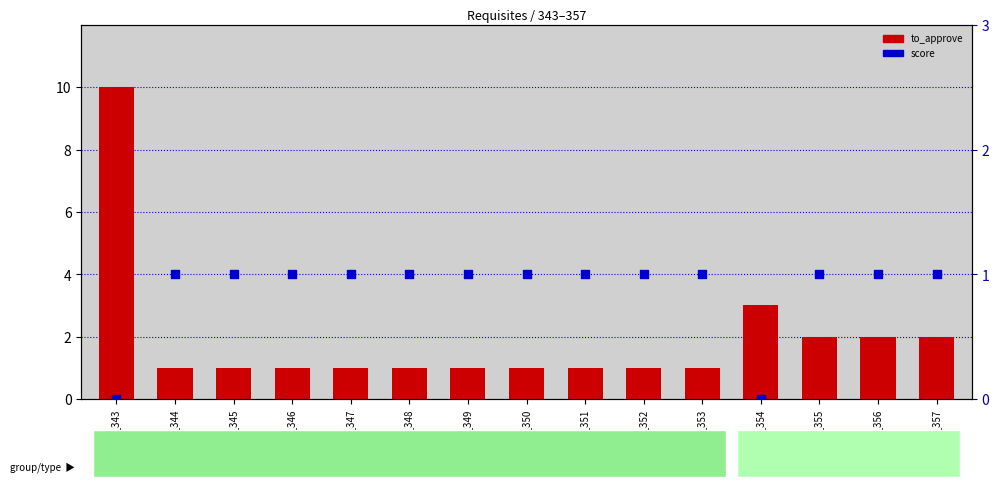

Is the value of score at Req_344 greater than the value of to_approve at Req_357?

No